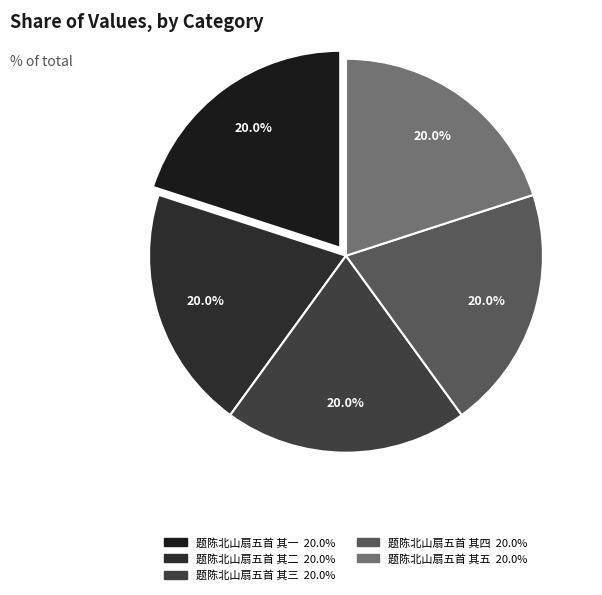

To the nearest percent, what portion does 题陈北山扇五首 其一 represent?

20%